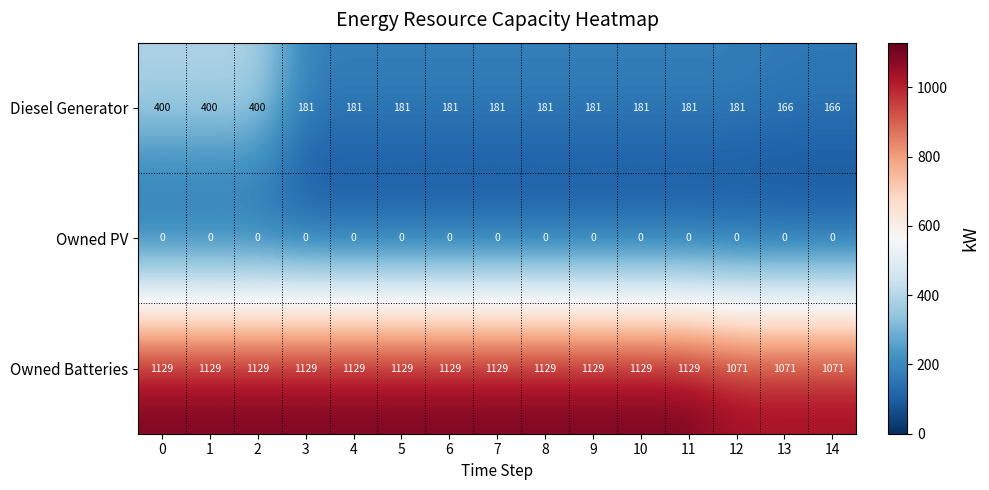

The value of Diesel Generator at 2 is 633. True or false?

False